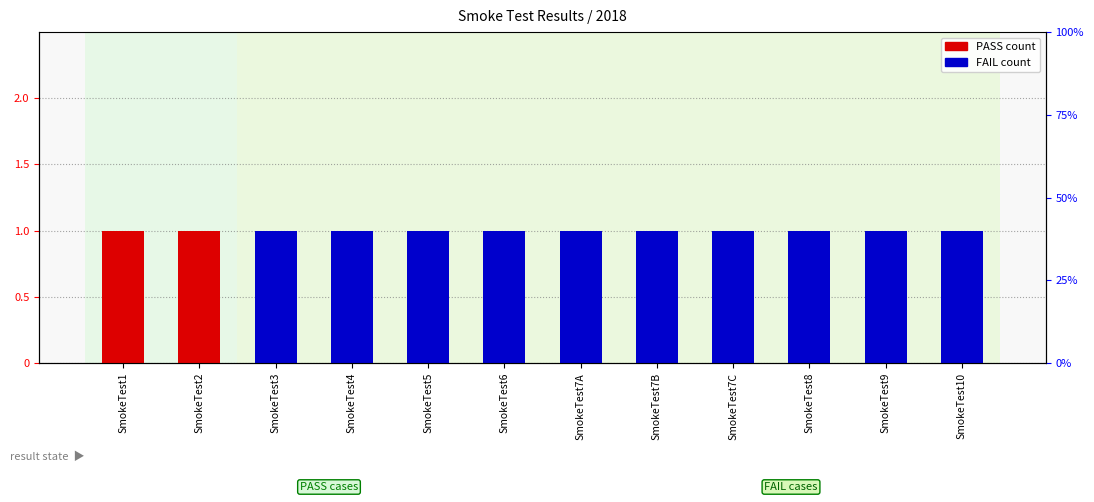

What is the difference between the maximum and minimum values in the FAIL series?

1